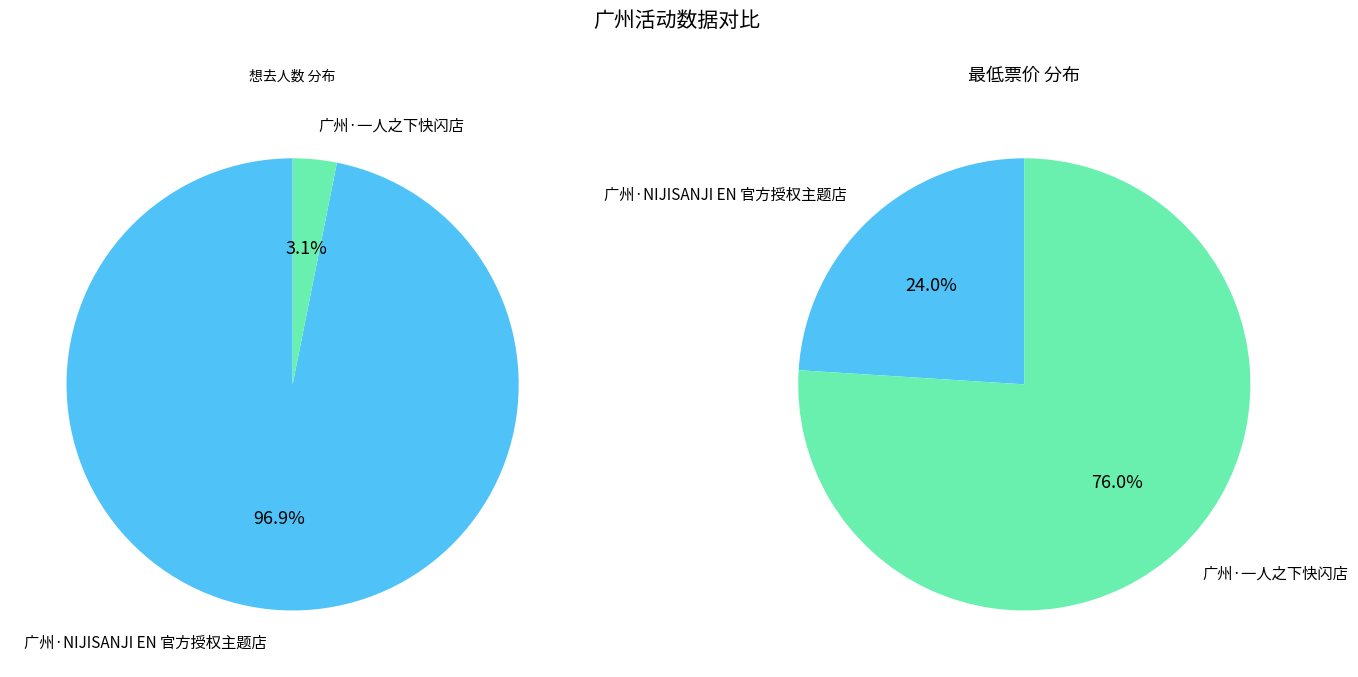

To the nearest percent, what is the difference between the largest and smallest slice percentages?

94%